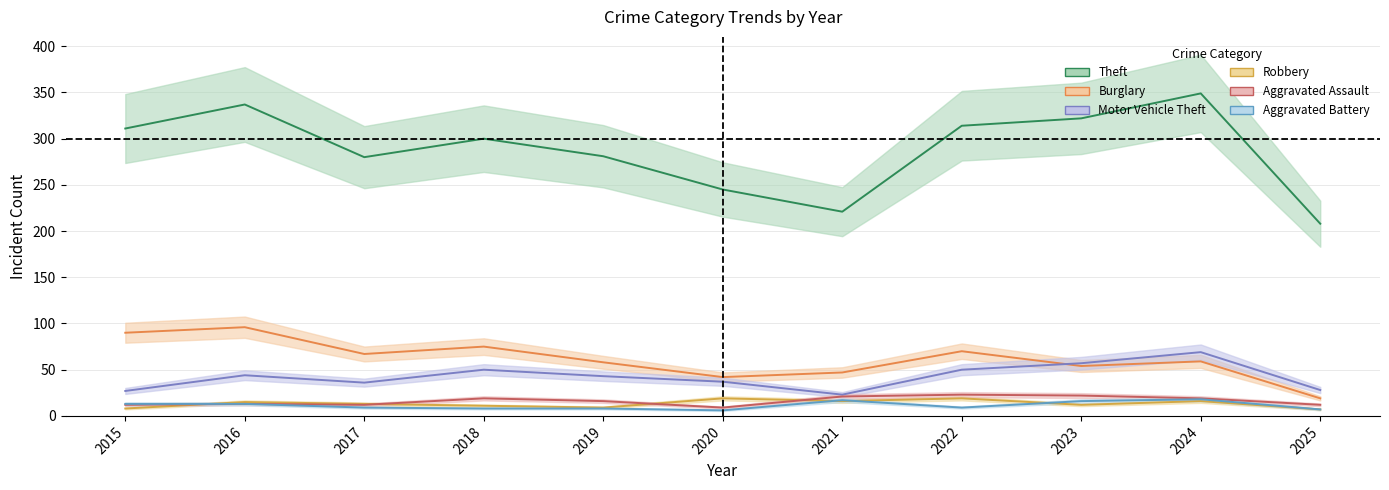

True or false: Burglary and Robbery intersect in this chart.

False